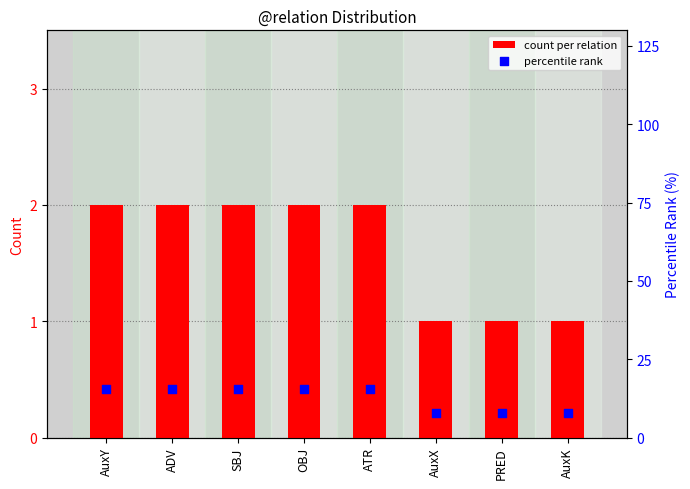

Which series has the widest spread of Y values?

percentile rank